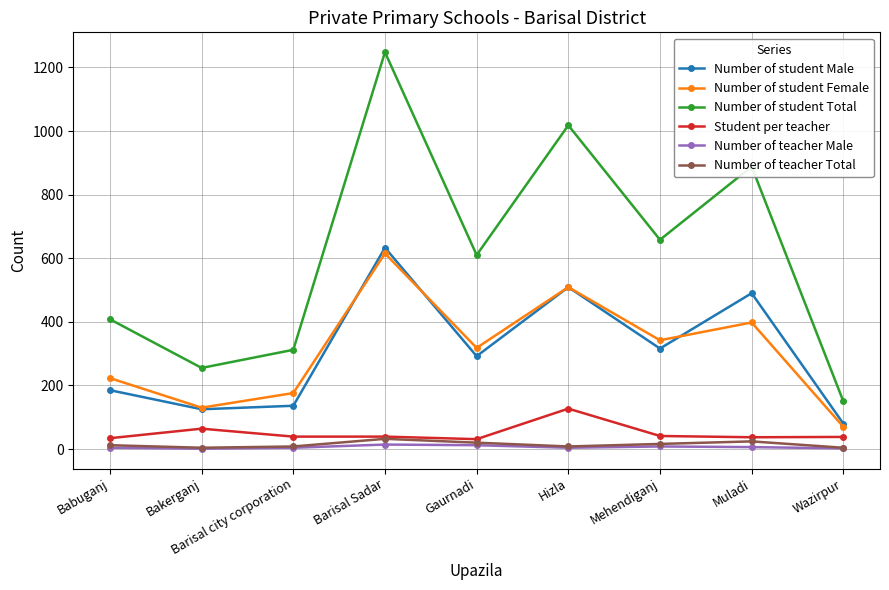

True or false: Number of student Total has more than 0 points higher than both neighbors.

True